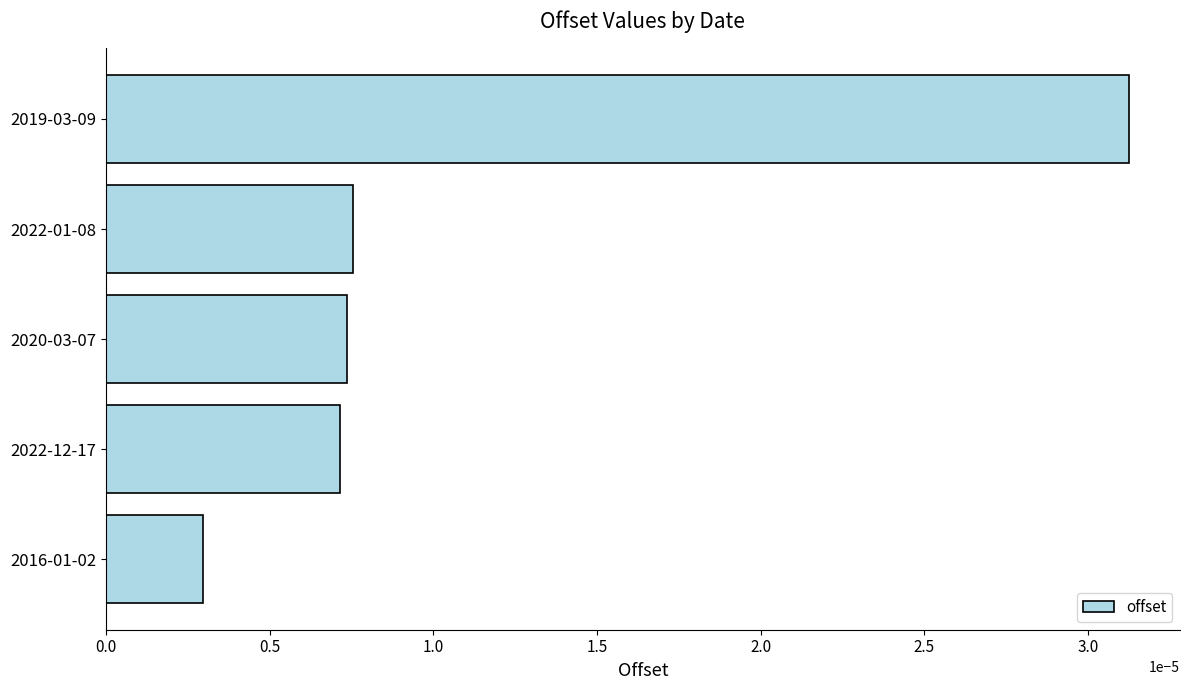

What is the label of the 2nd bar from the top?

2022-01-08